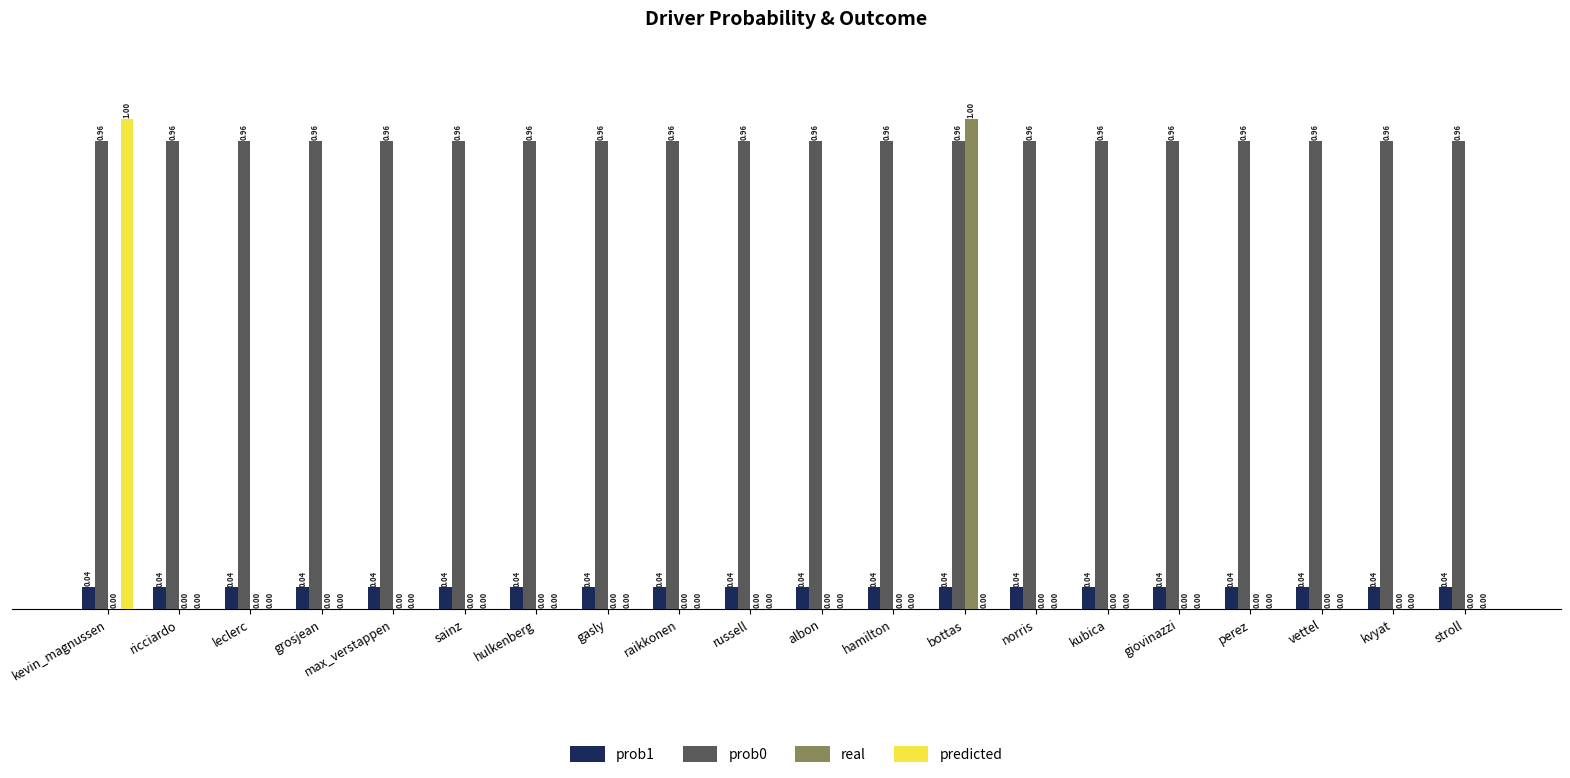

What is the total value across all series at ricciardo?

1.0